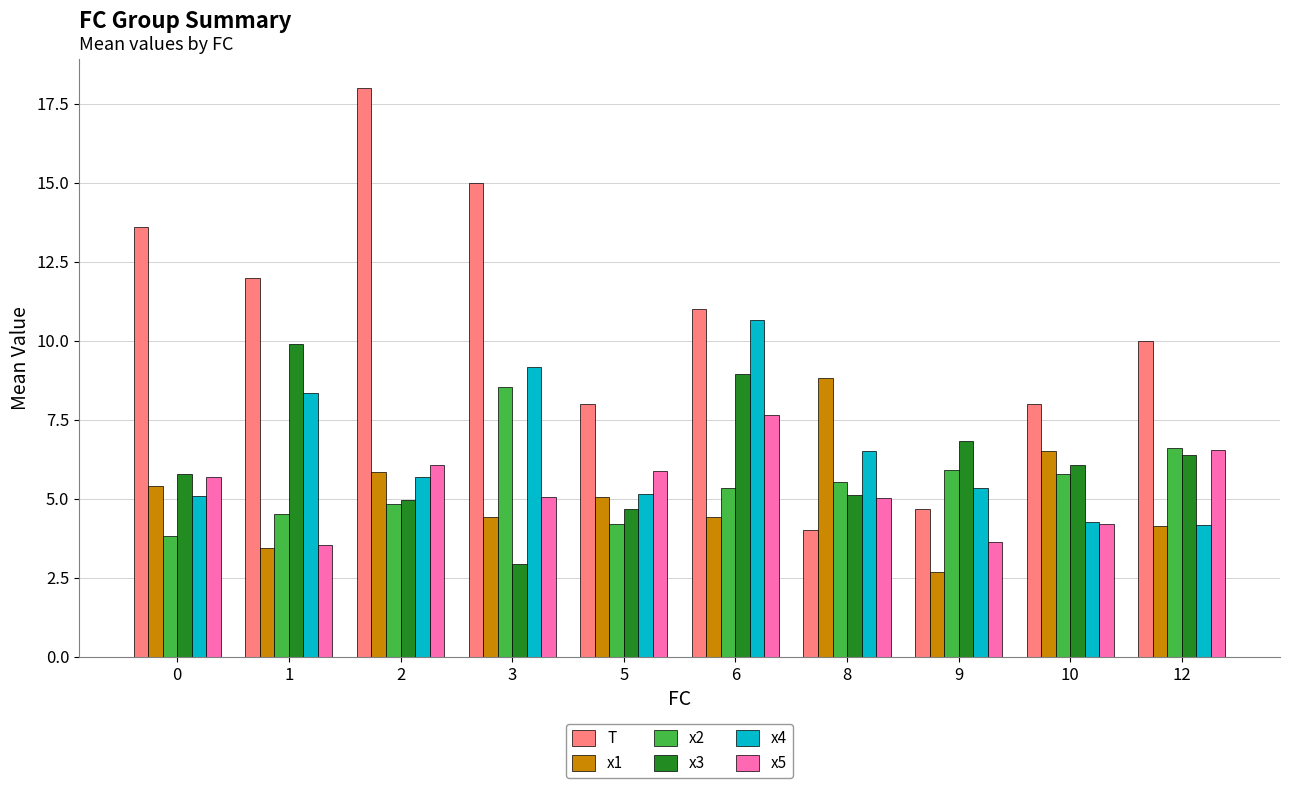

Is the value of x5 at 2 greater than the value of x1 at 9?

Yes